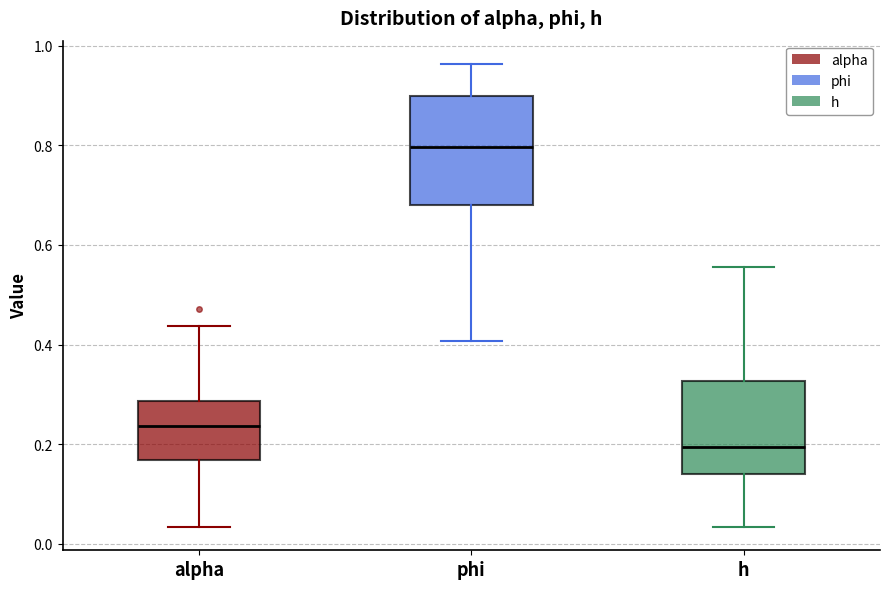

Where does the lower whisker of the box for h end on the y-axis? The values are not printed on the chart, so give them approximately, as read against the axis.

0.04